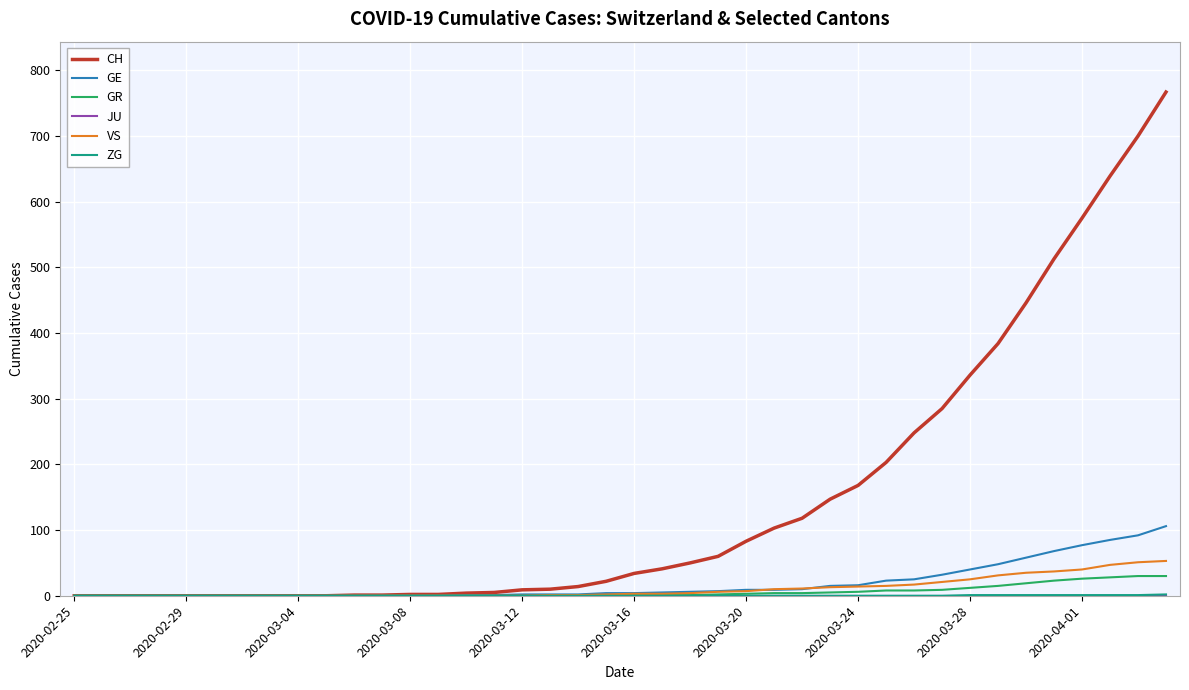

What is the difference between the maximum and second lowest values in the CH series?

767